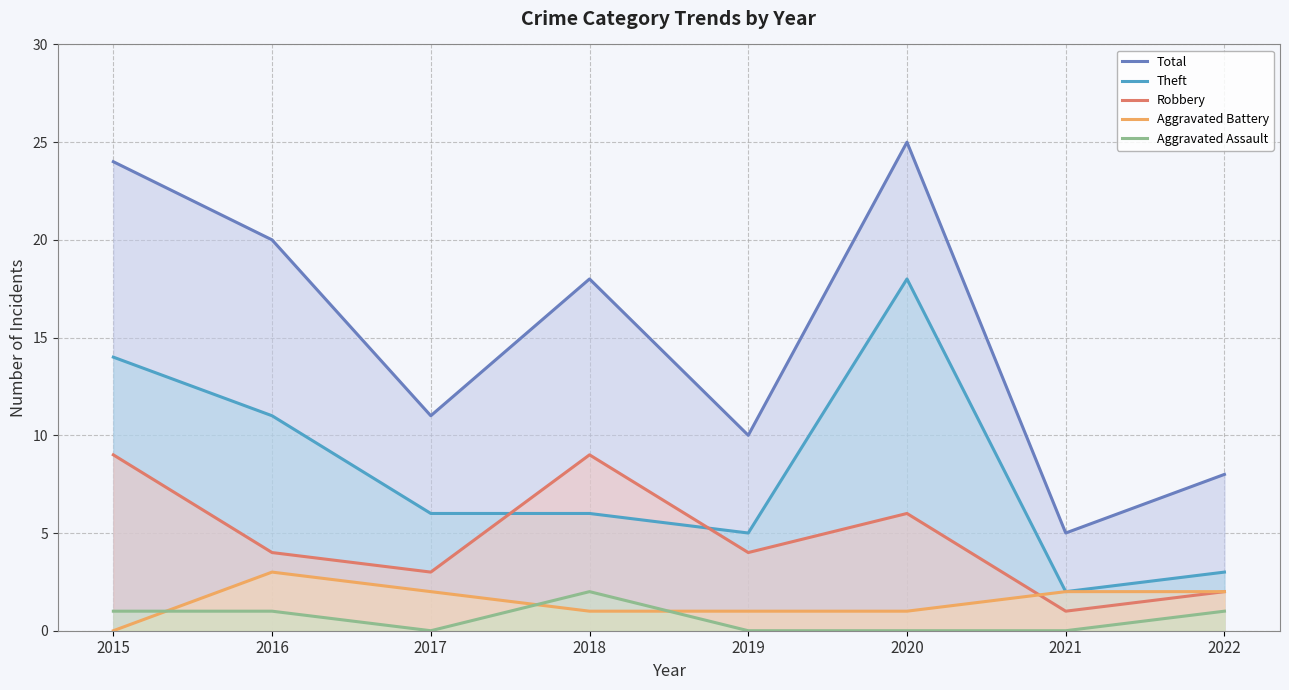

What is the average value of the Aggravated Assault series?

1